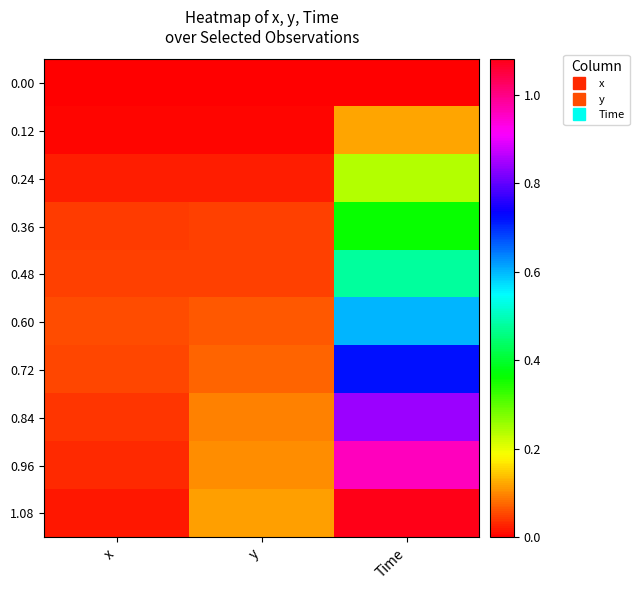

At which category is the sum across all series the highest?

Time